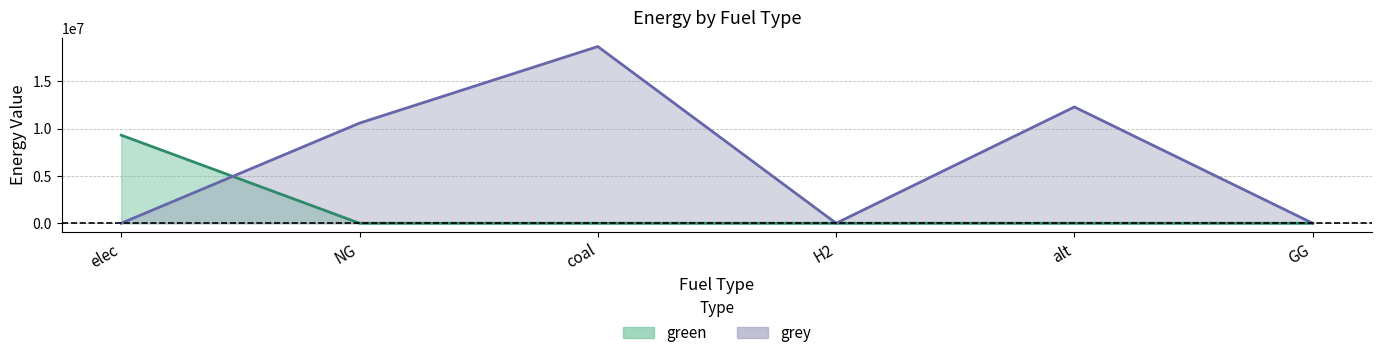

Reading left to right, transcribe all the data shown in this chart.

green: 9307084.3	0.0	0.0	0.0	0.0	0.0
grey: 0.0	10583008.3	18674761.4	0.0	12288253.3	0.0